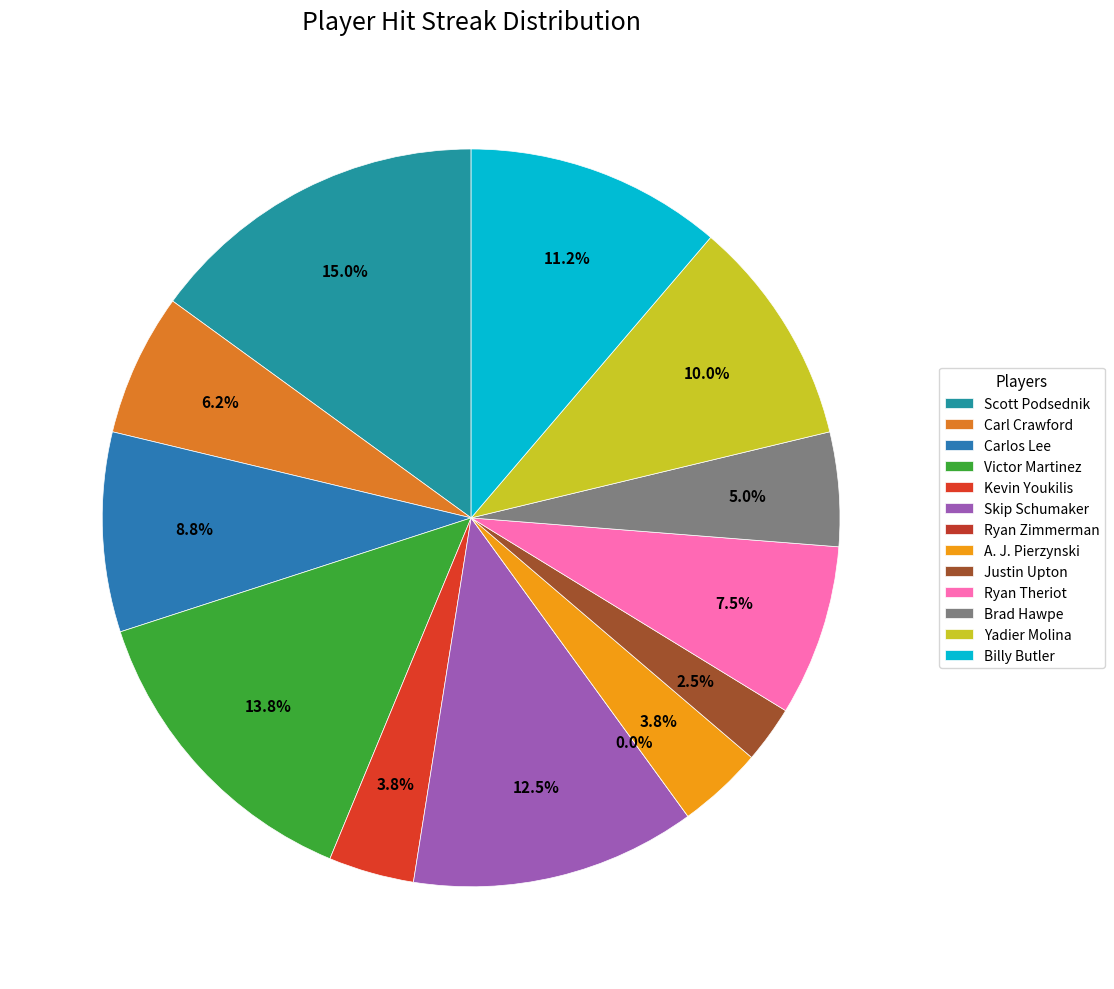

What is the largest slice in the pie chart?

Scott Podsednik